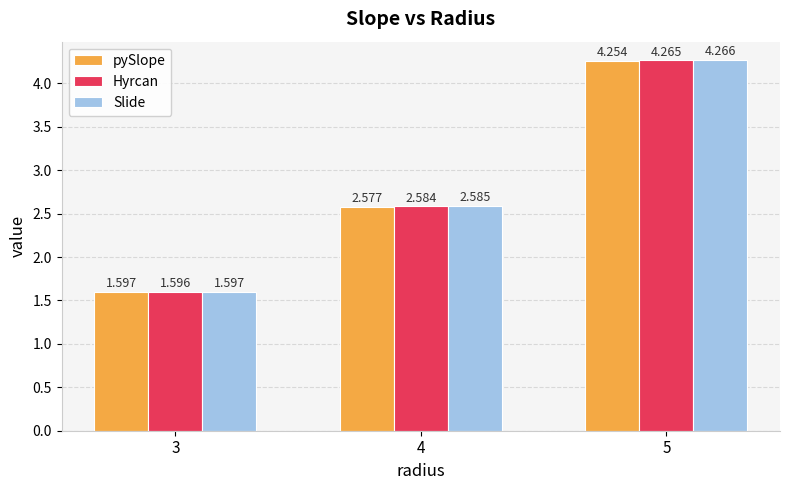

How many data points does each series have?

3